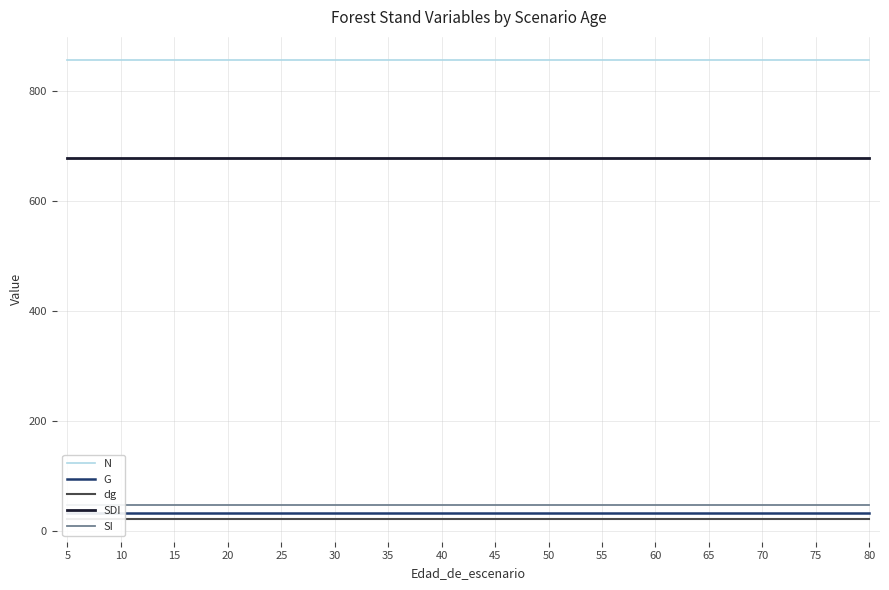

Reading left to right, extract all data points from this chart.

N: 855.9	855.9	855.9	855.9	855.9	855.9	855.9	855.9	855.9	855.9	855.9	855.9	855.9	855.9	855.9	855.9	855.9	855.9	855.9	855.9
G: 31.5	31.5	31.5	31.5	31.5	31.5	31.5	31.5	31.5	31.5	31.5	31.5	31.5	31.5	31.5	31.5	31.5	31.5	31.5	31.5
dg: 21.6	21.6	21.6	21.6	21.6	21.6	21.6	21.6	21.6	21.6	21.6	21.6	21.6	21.6	21.6	21.6	21.6	21.6	21.6	21.6
SDI: 677.3	677.3	677.3	677.3	677.3	677.3	677.3	677.3	677.3	677.3	677.3	677.3	677.3	677.3	677.3	677.3	677.3	677.3	677.3	677.3
SI: 47.4	47.4	47.4	47.4	47.4	47.4	47.4	47.4	47.4	47.4	47.4	47.4	47.4	47.4	47.4	47.4	47.4	47.4	47.4	47.4